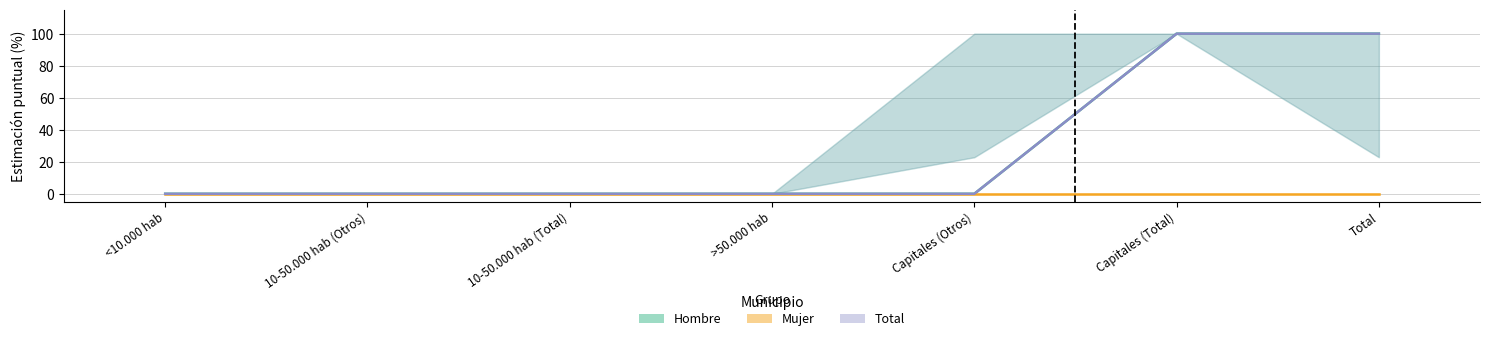

True or false: Hombre has a value of 100 at Total.

True